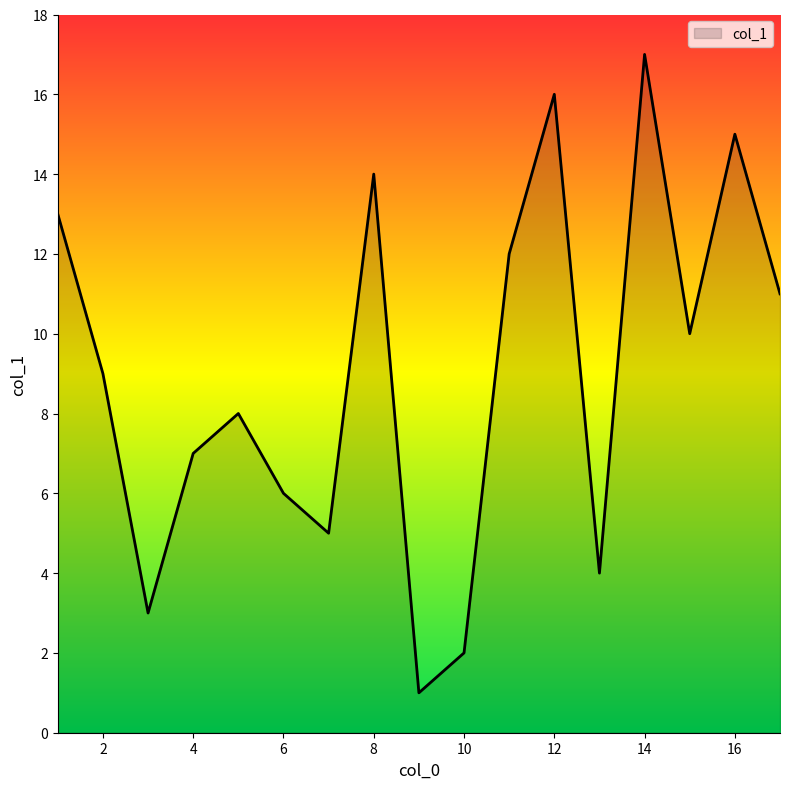

Count the number of categories in the chart.

17